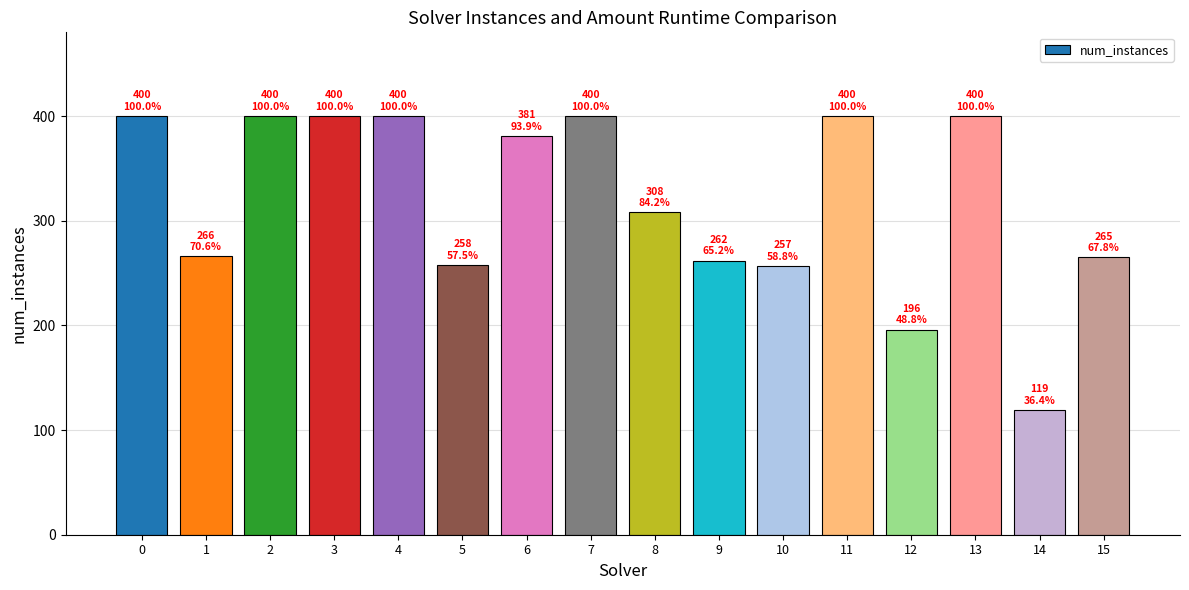

Which category has the lowest value across all series?

14